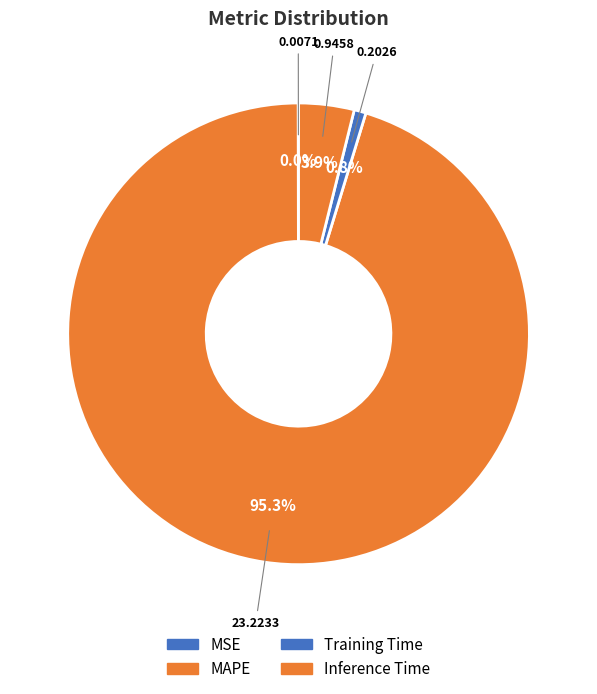

True or false: MSE accounts for 11% of the total.

False